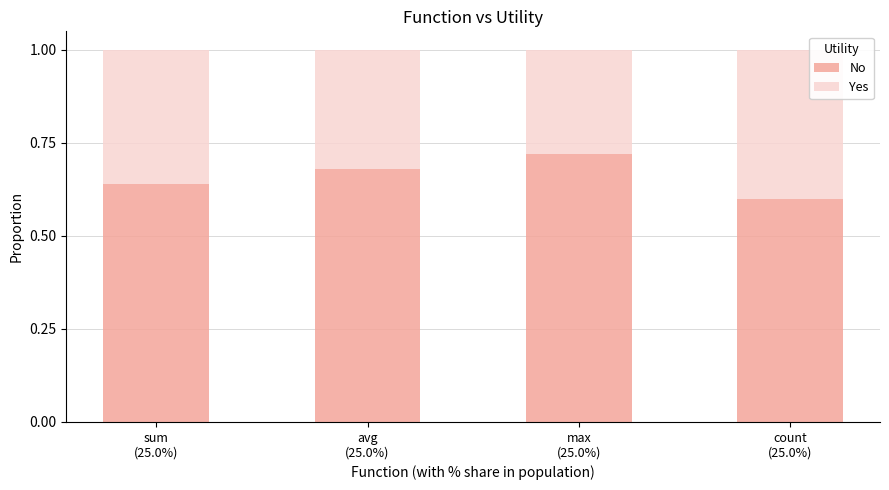

Count the number of categories in the chart.

4